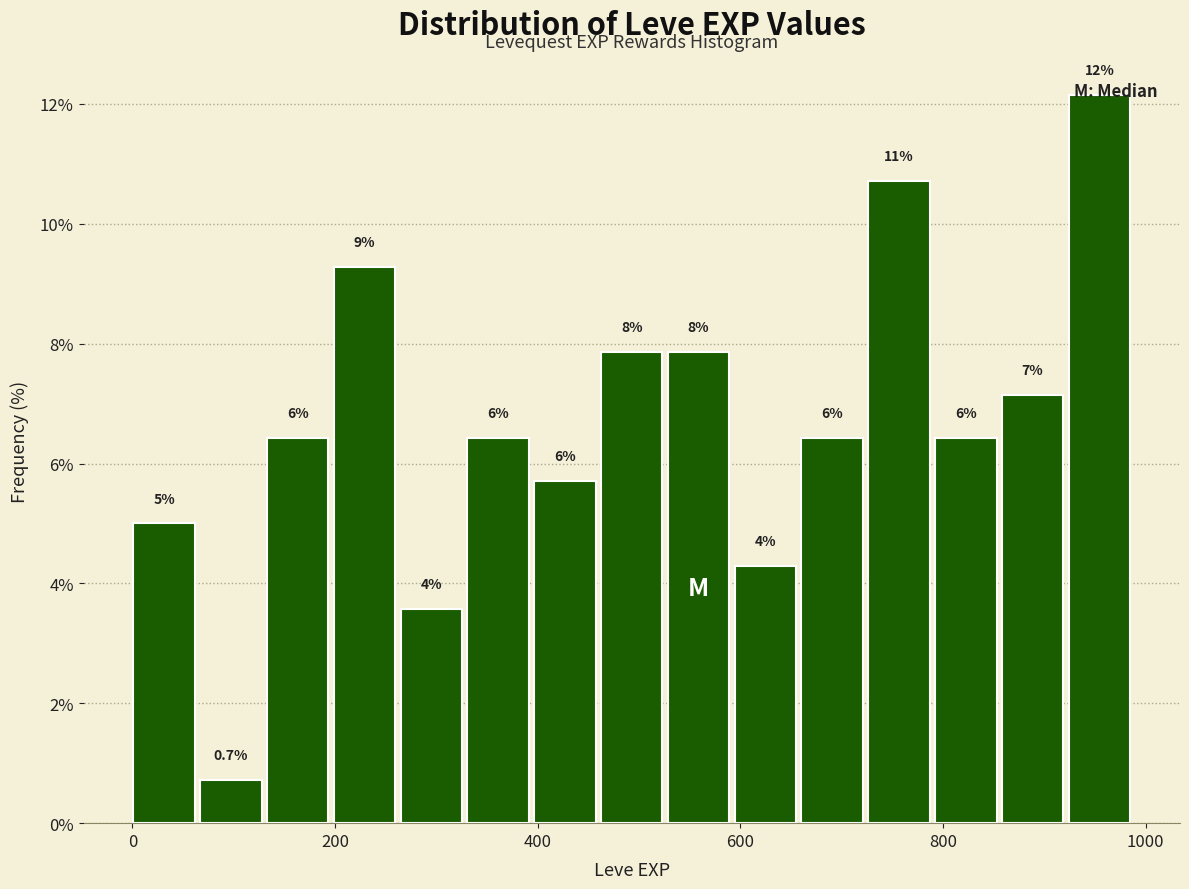

Read against the x-axis, roughly where is the centre of the tallest bar?

960